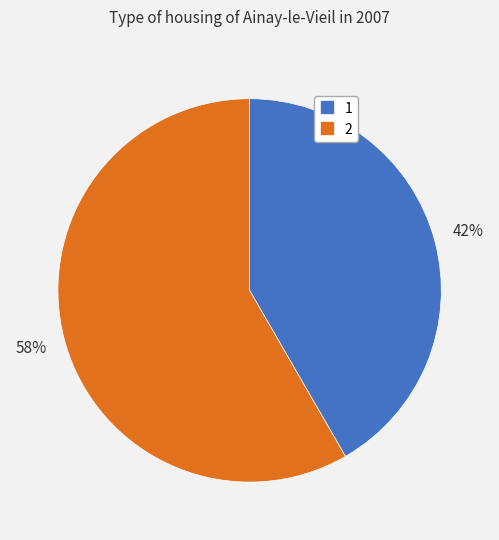

True or false: 2 accounts for 48% of the total.

False